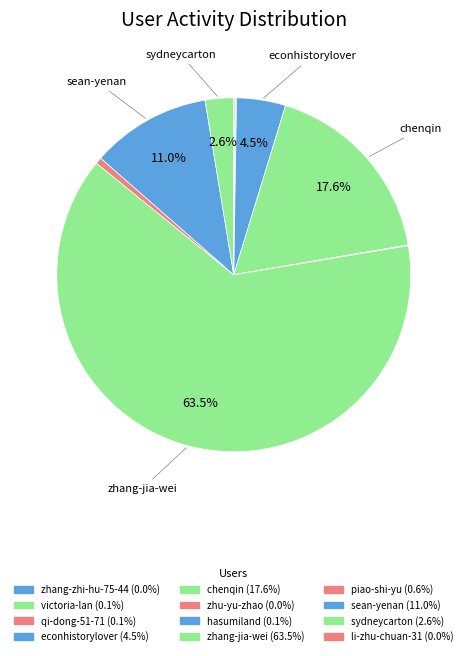

To the nearest percent, what is the difference between the largest and smallest slice percentages?

63%